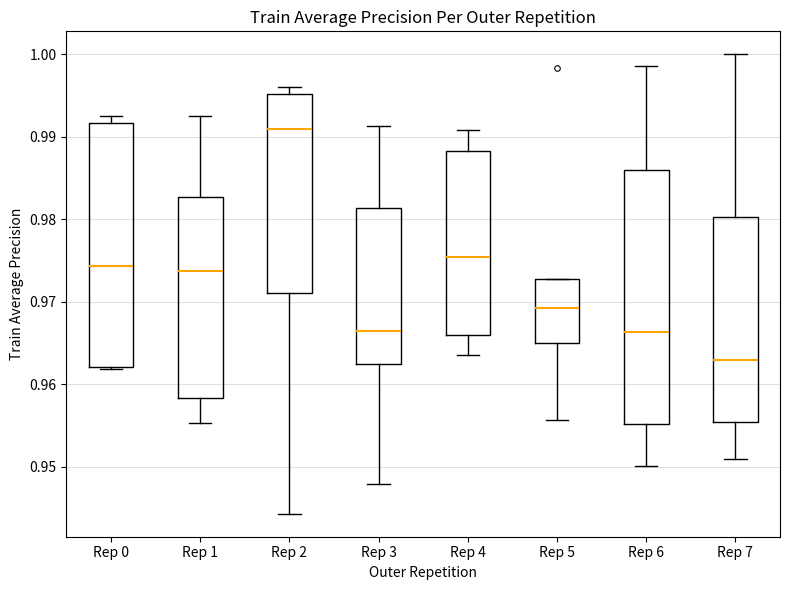

Which box is the tallest, from its lower edge to its upper edge?

Rep 6